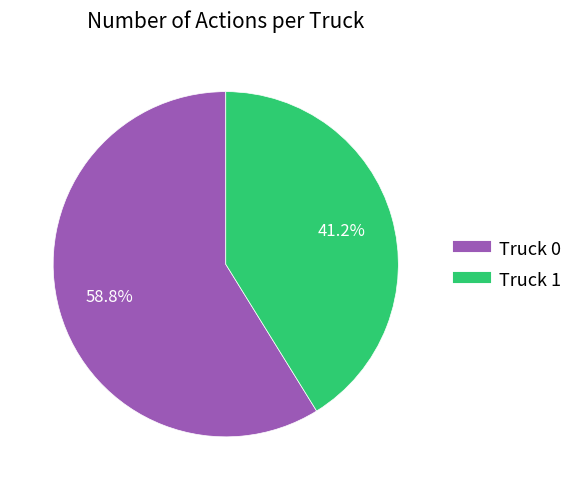

To the nearest percent, what percentage of the pie is Truck 0?

59%